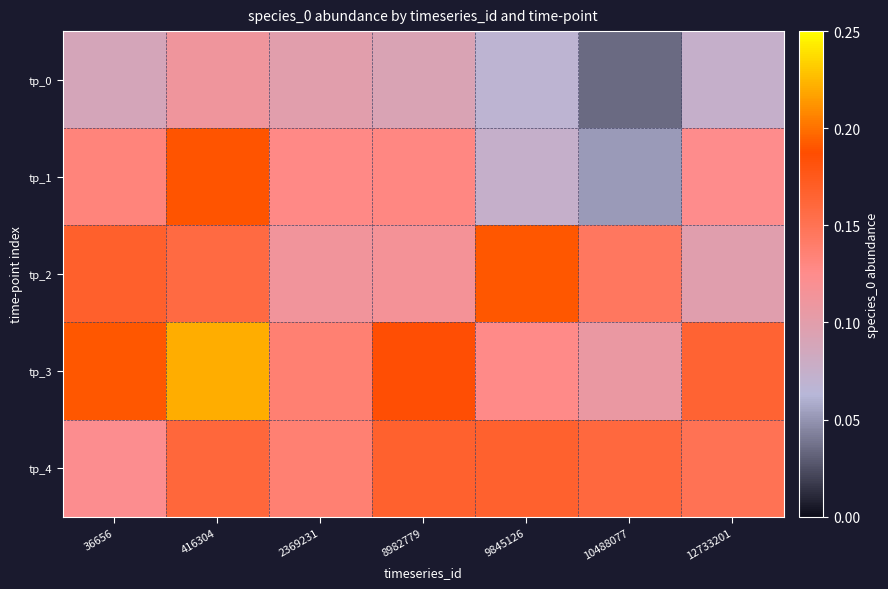

What is the total value across all series at 12733201?

0.6